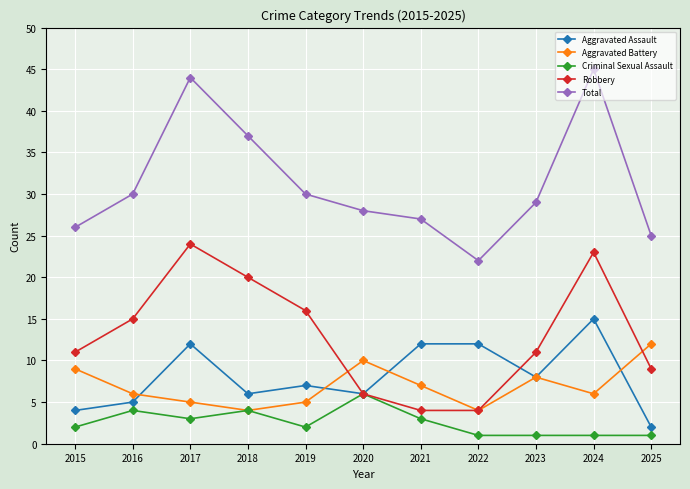

What is the spread (max minus min) of values at 2023?

28